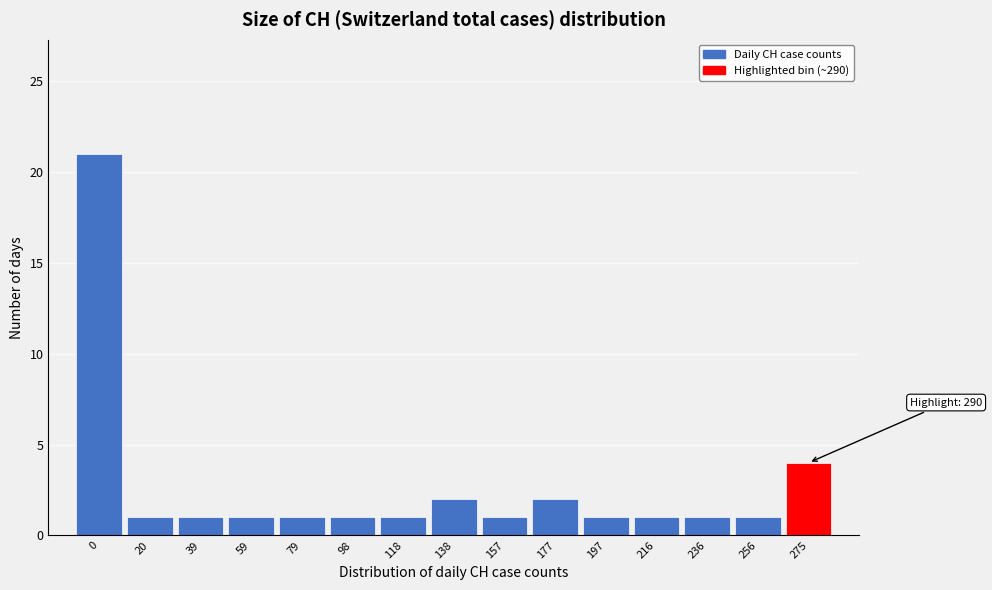

Reading left to right, list all the values displayed in this chart.

21	1	1	1	1	1	1	2	1	2	1	1	1	1	4